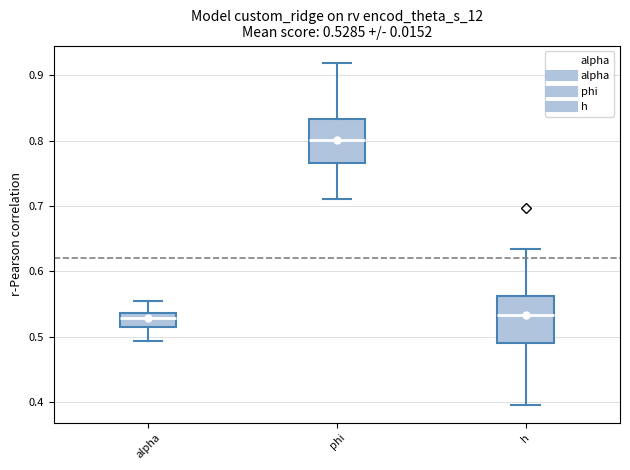

Which box has the highest median line?

phi